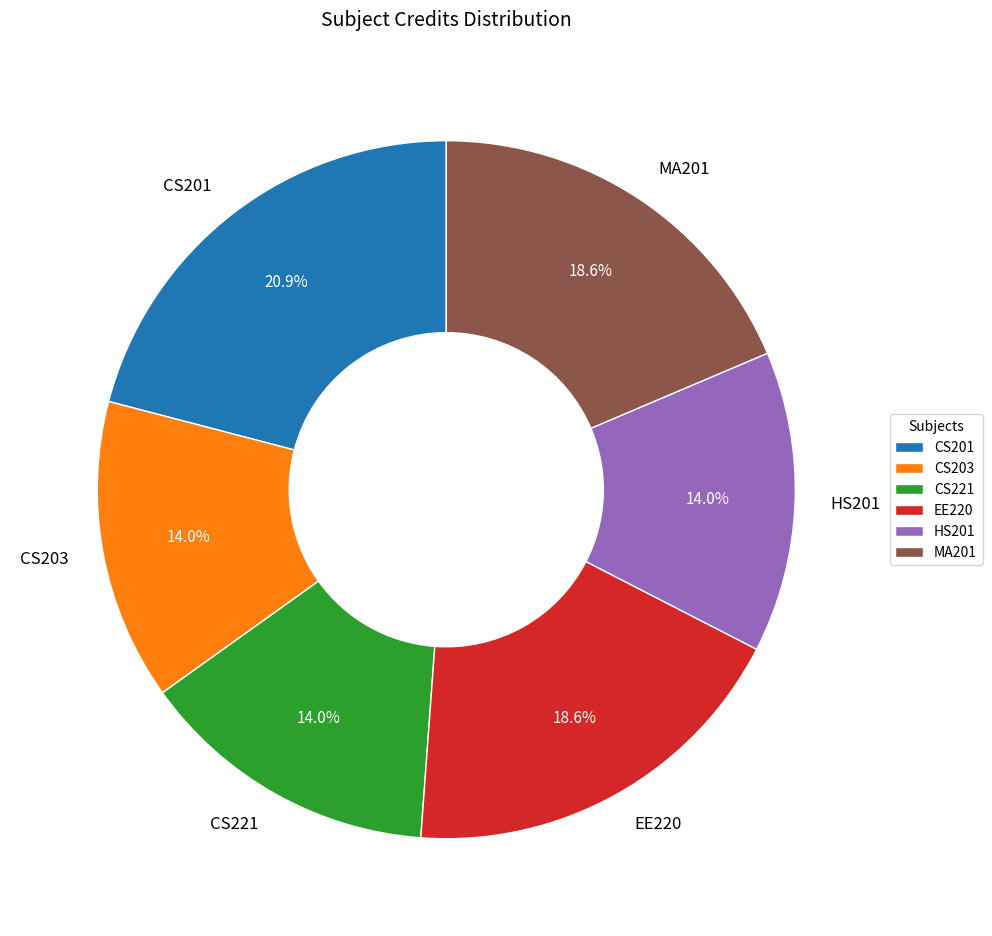

Between CS203 and MA201, which is larger?

MA201